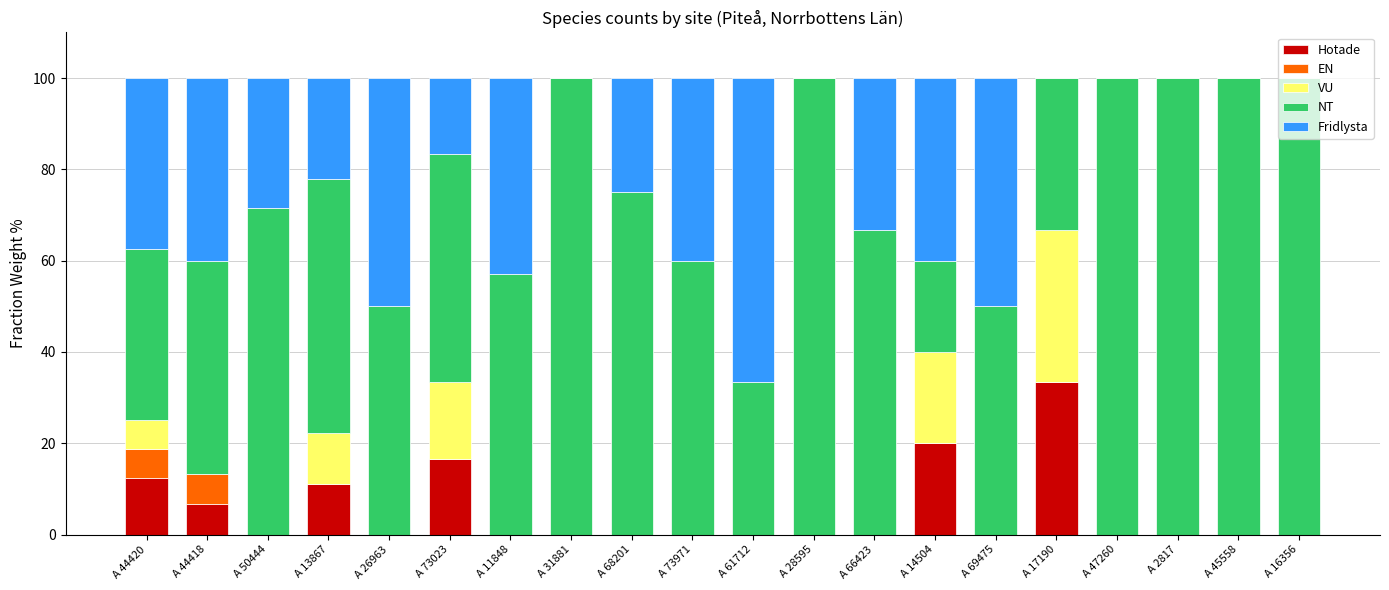

At which label does Hotade reach its peak?

A 17190